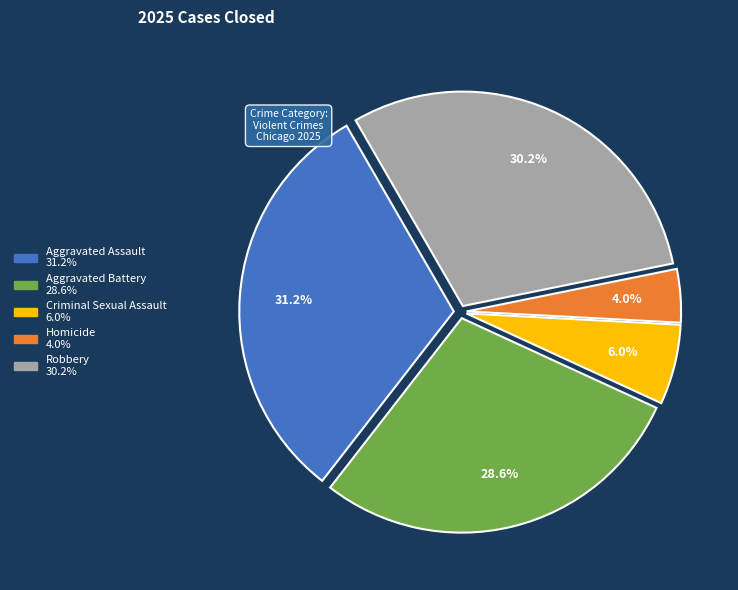

To the nearest percent, what is the average slice percentage?

20%